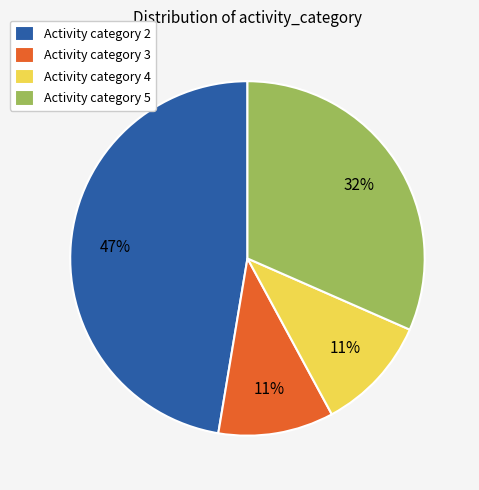

What is the largest slice in the pie chart?

Activity category 2